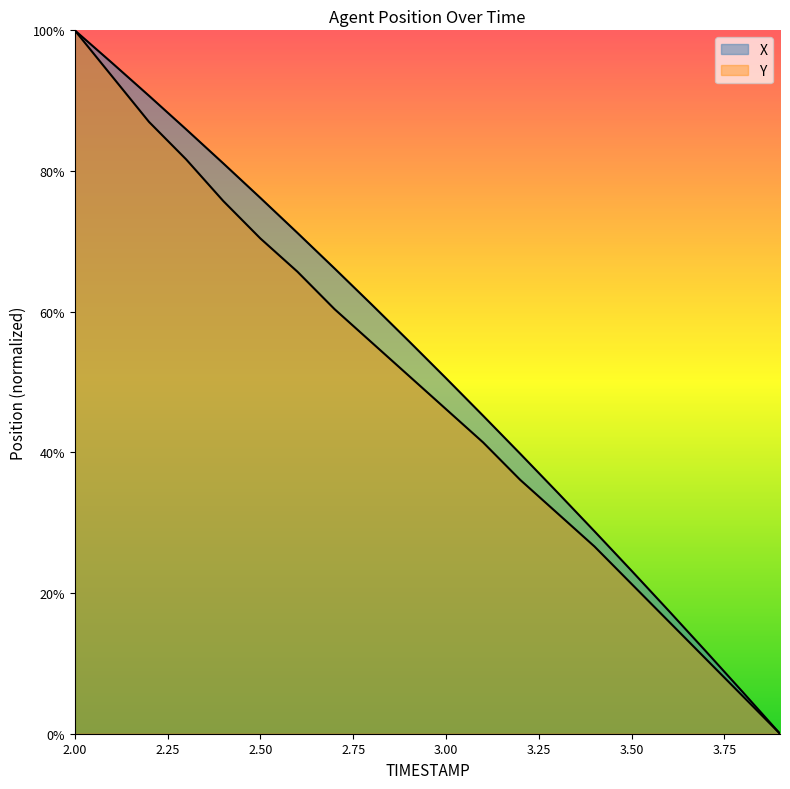

True or false: Y has more than 0 points higher than both neighbors.

False